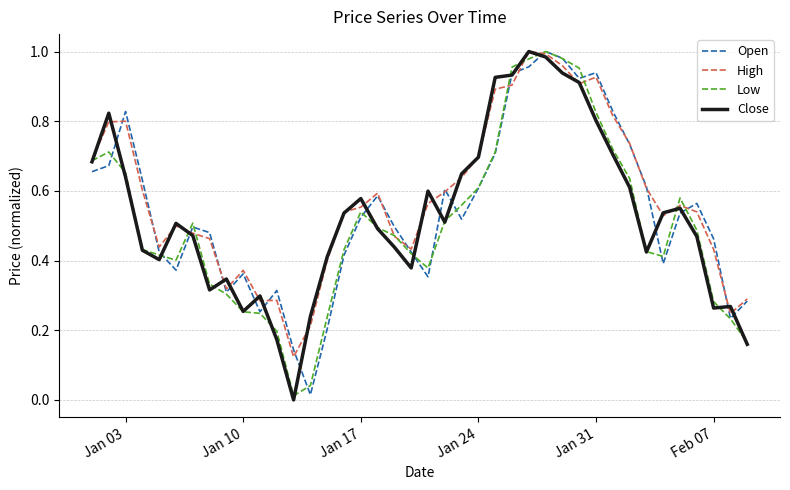

What is the total value across all series at Jan 31?

3.5